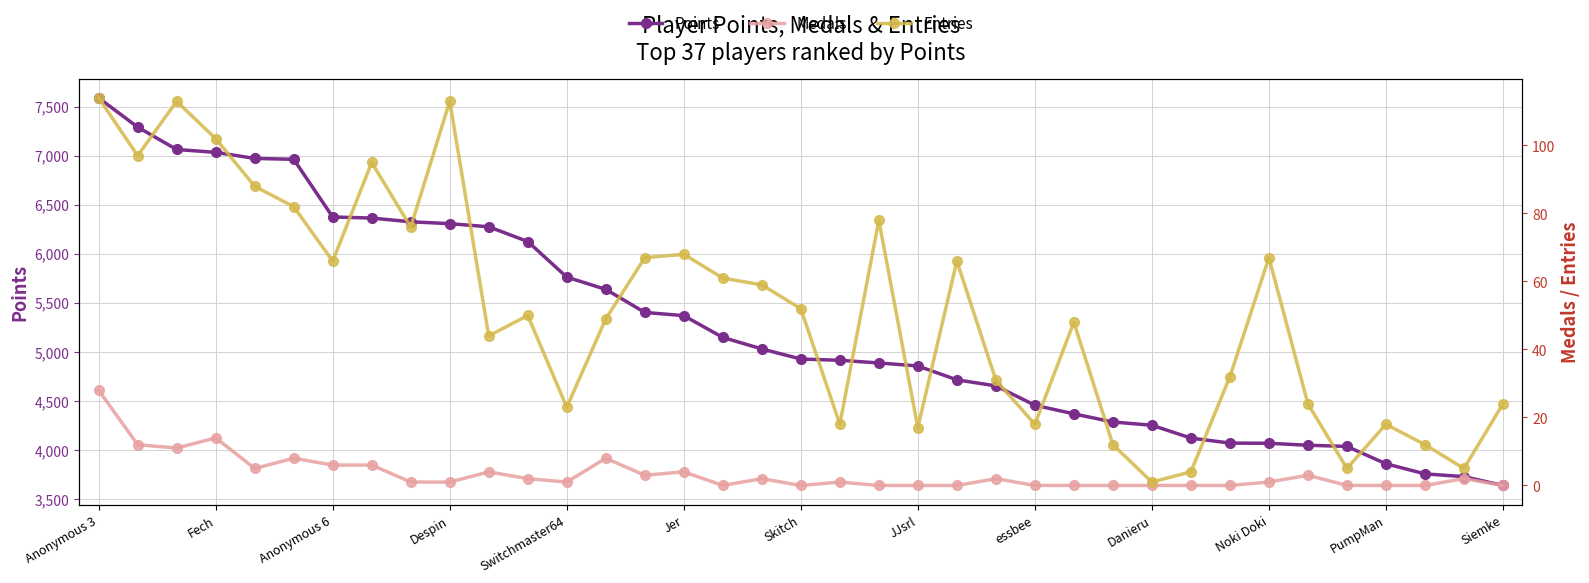

Which category has the highest value across all series?

Anonymous 3